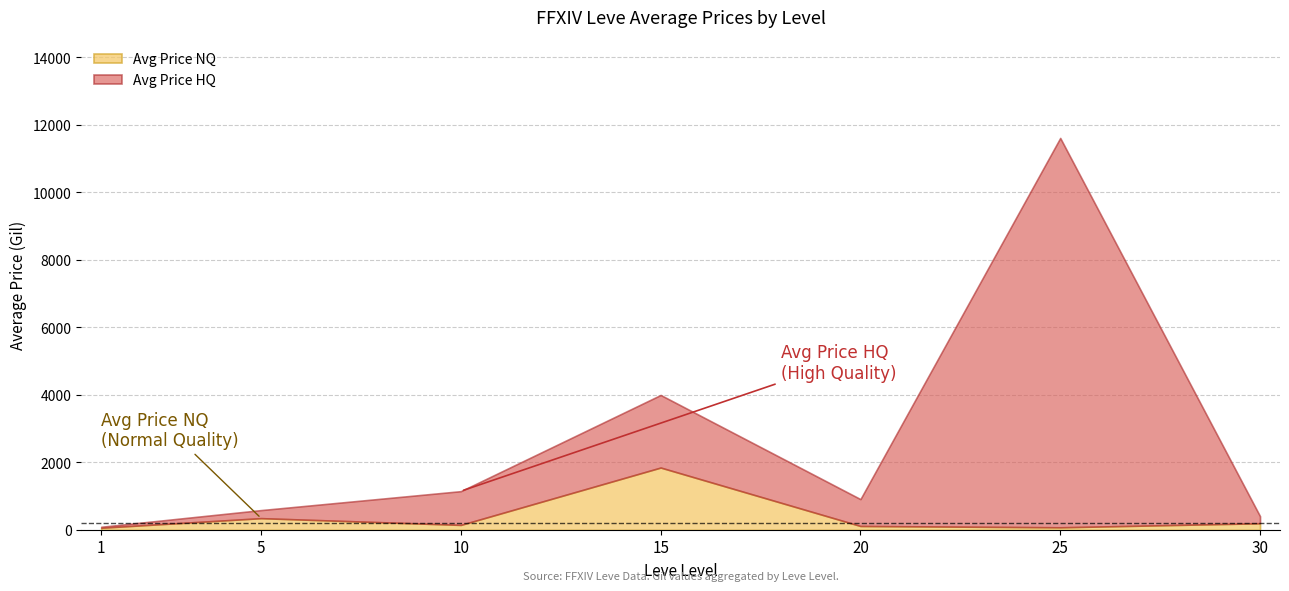

The value of Avg Price HQ at 5 is 886.6. True or false?

False